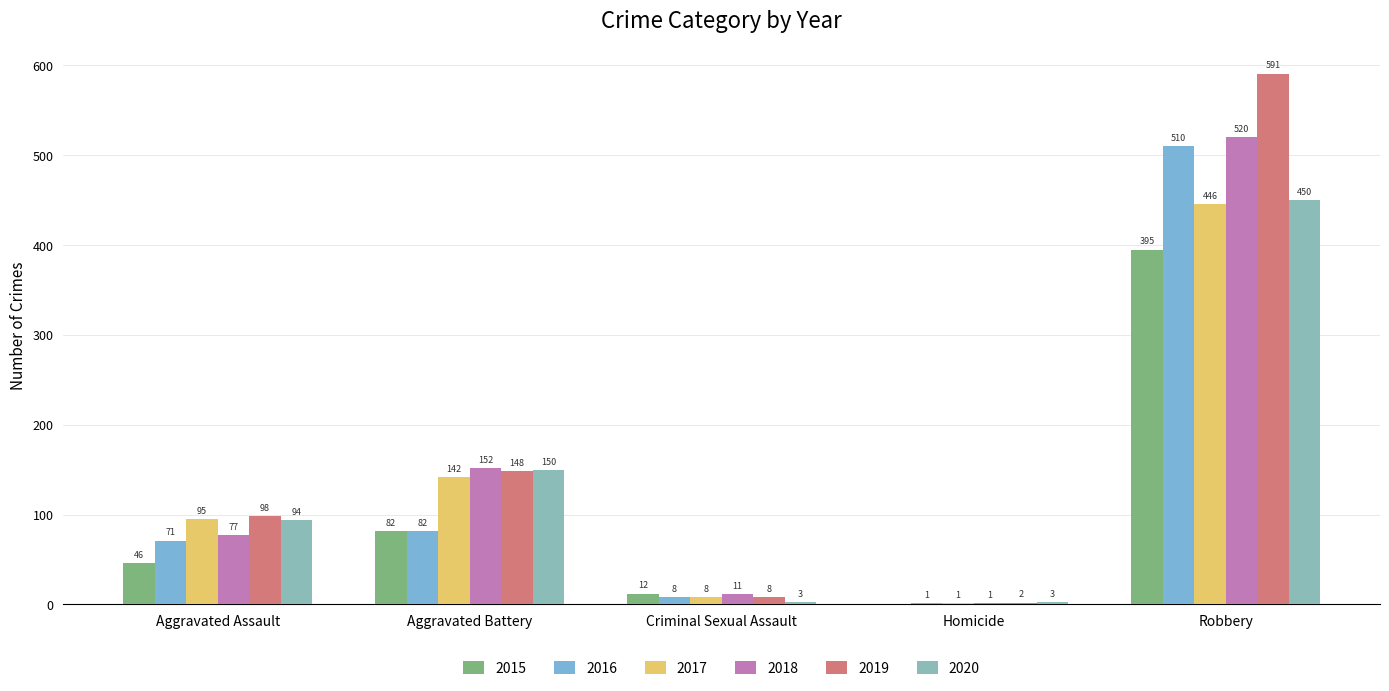

How many groups of bars are there?

5